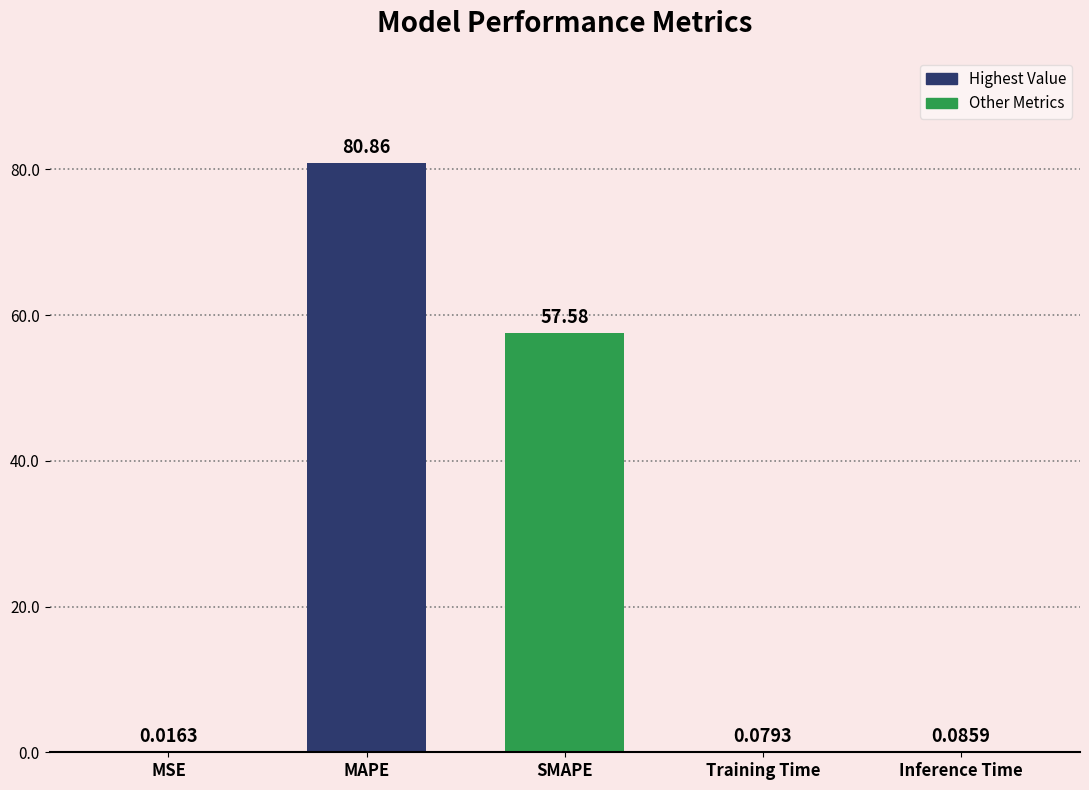

Does the chart contain stacked bars?

No